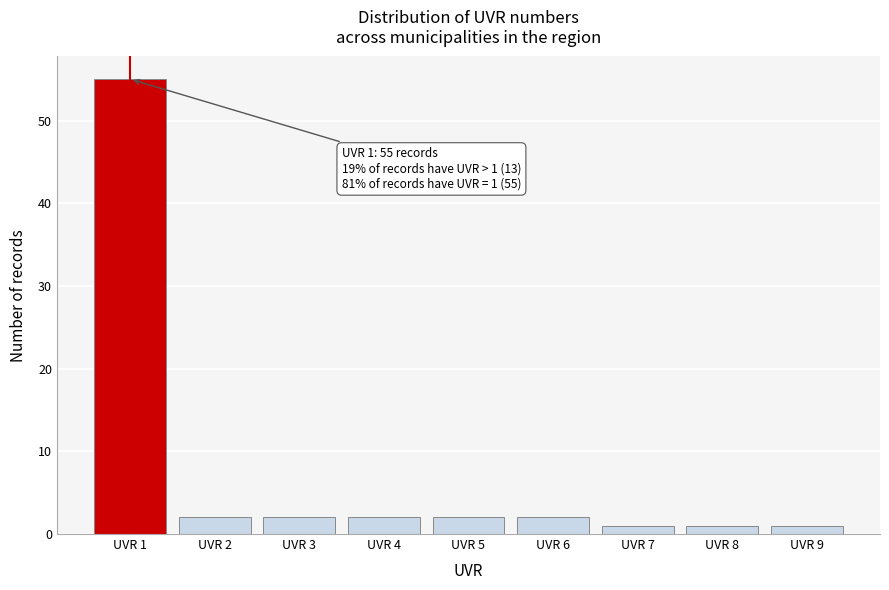

Which range on the x-axis has the tallest bar?

0.5 to 1.5